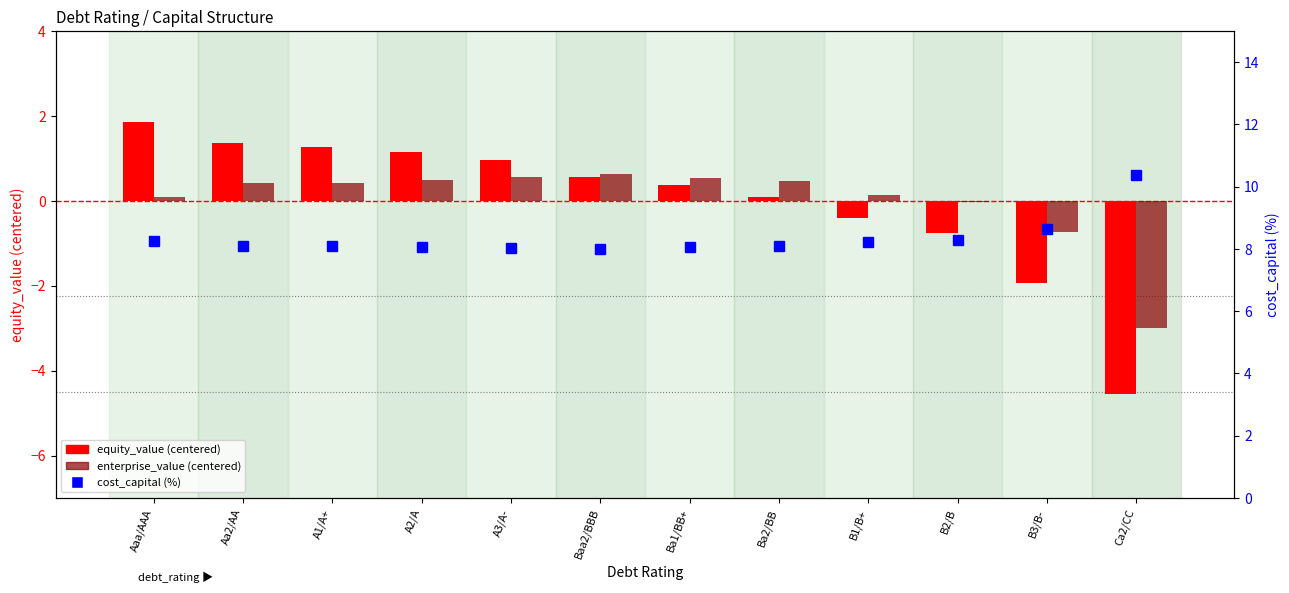

List the series in order of their peak value, lowest first.

enterprise_value (centered), equity_value (centered), cost_capital (%)